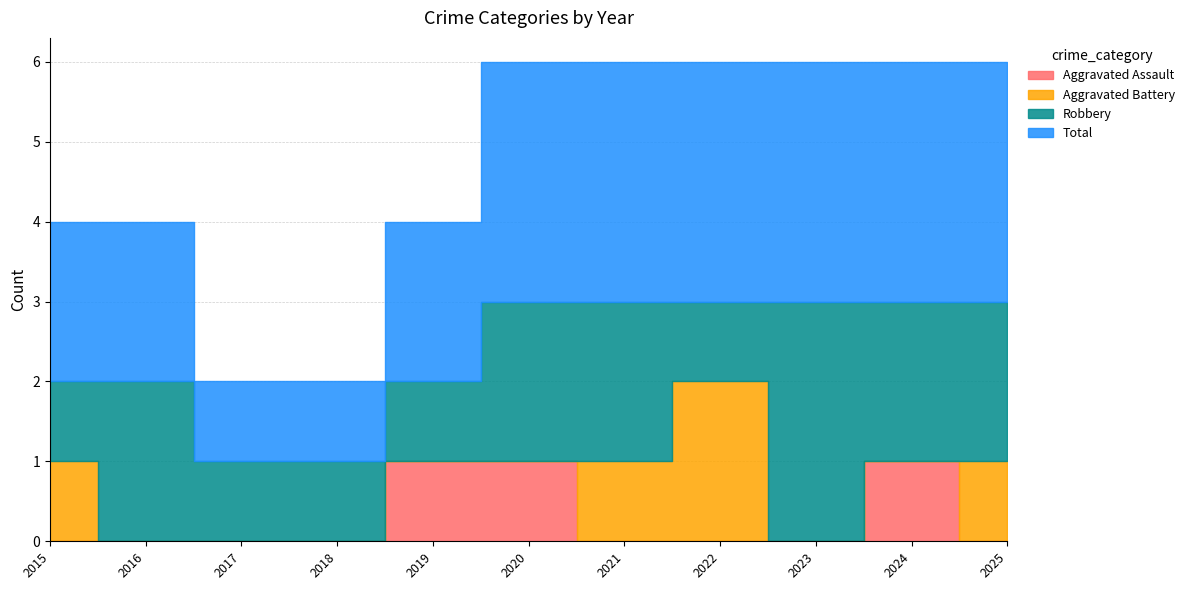

What is the lowest value of the Robbery series?

1